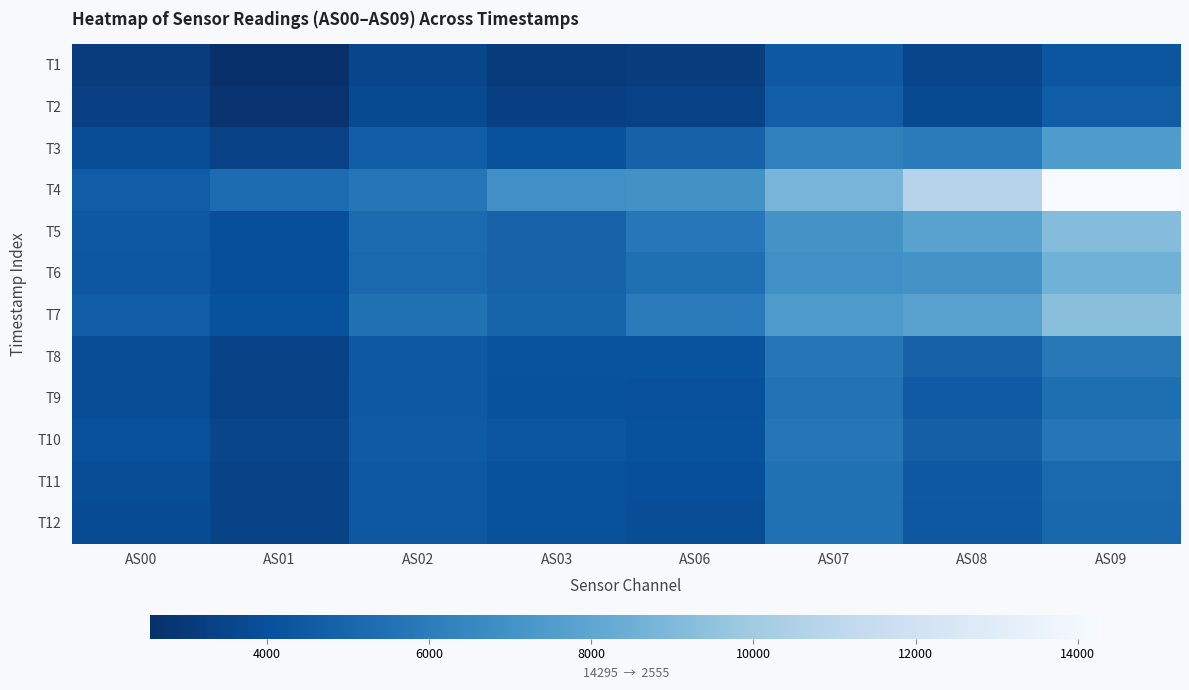

Rank the series by their maximum value, from lowest to highest.

T1, T2, T12, T11, T9, T10, T8, T3, T6, T5, T7, T4